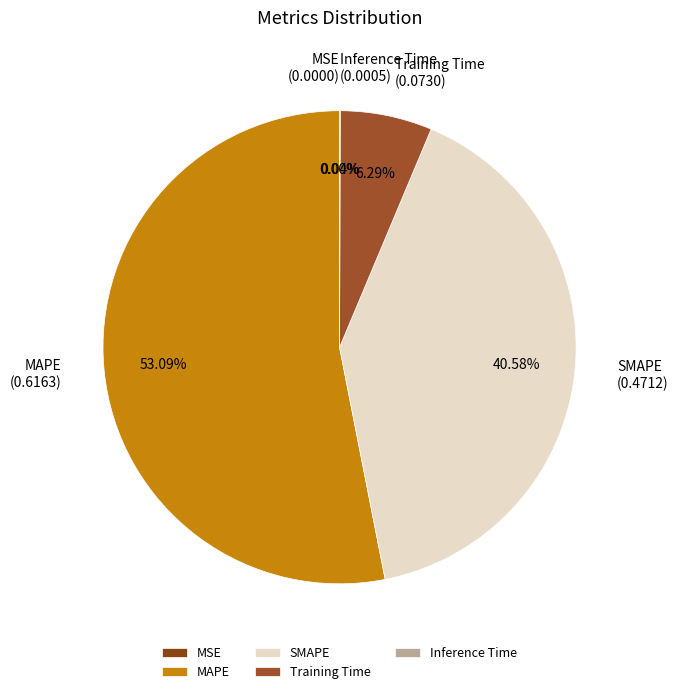

Does any single category account for the majority?

Yes